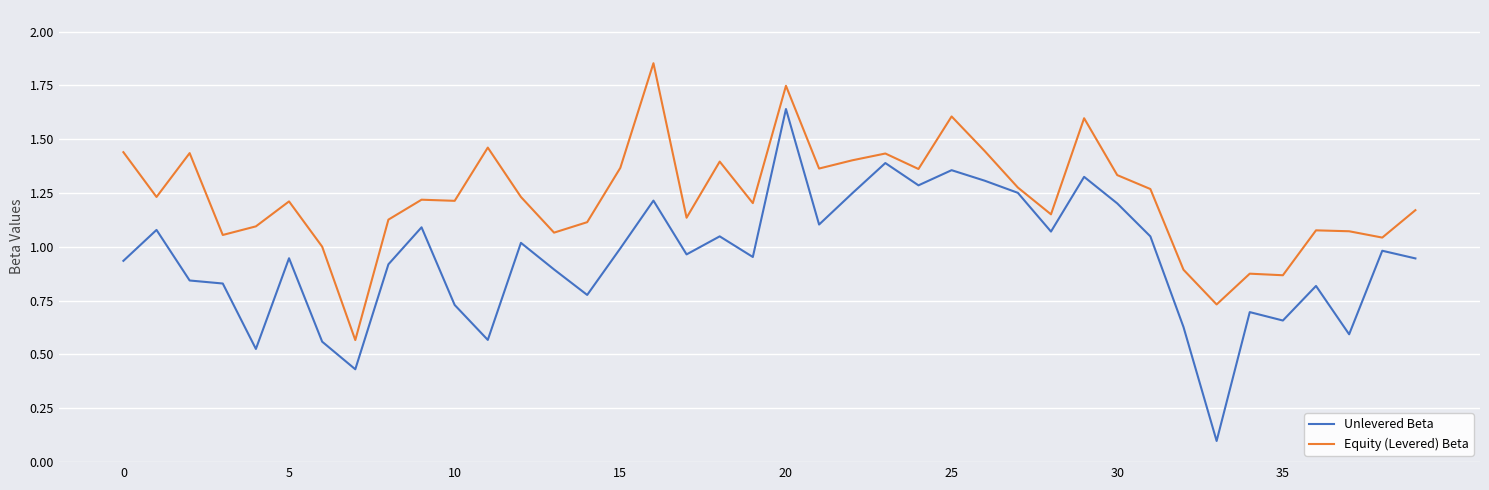

What are all the series names shown in the legend?

Unlevered Beta, Equity (Levered) Beta